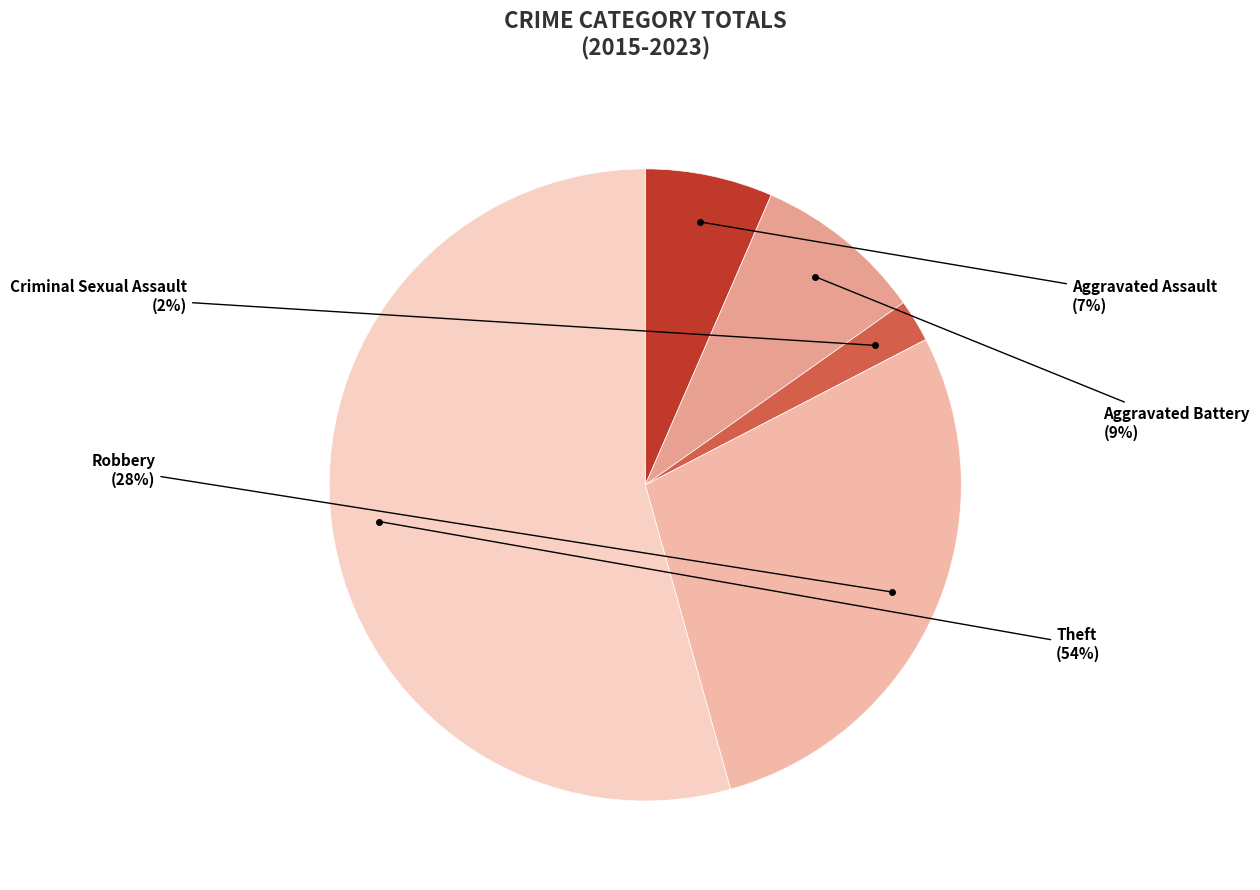

To the nearest percent, what is the average slice percentage?

20%